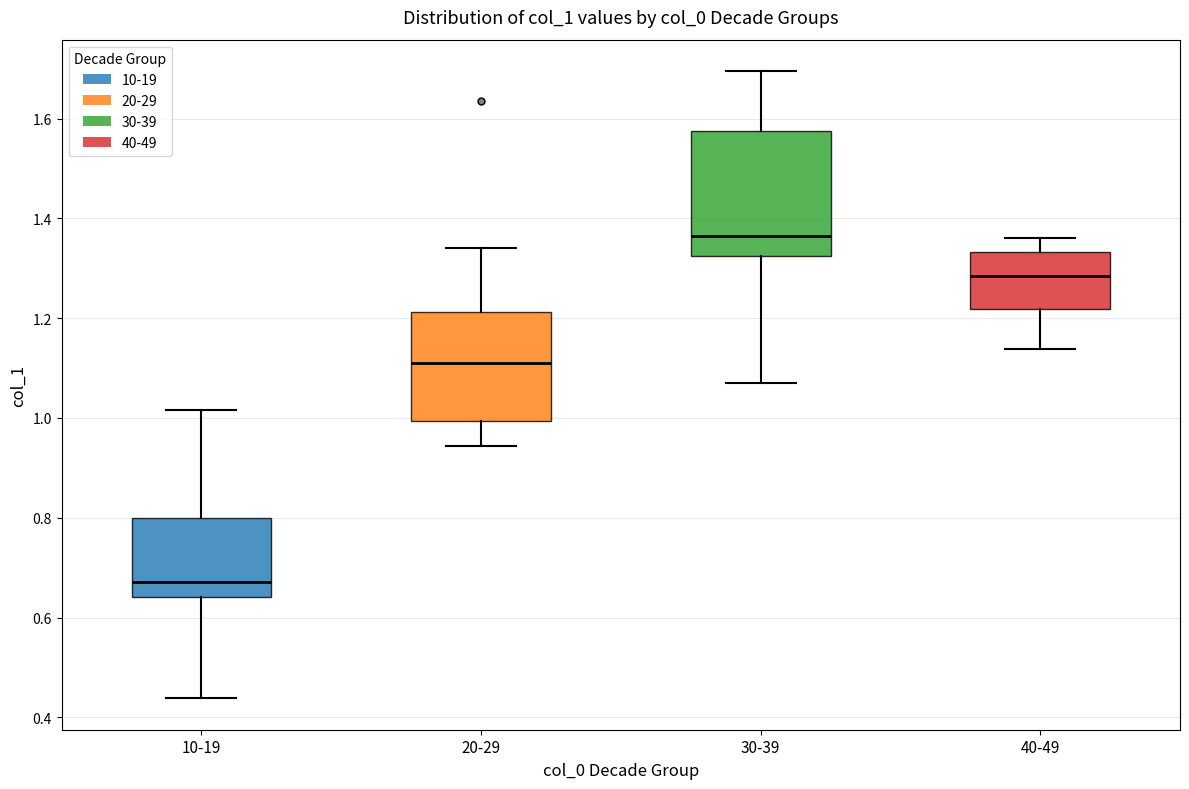

Which box's median line is the lowest?

10-19